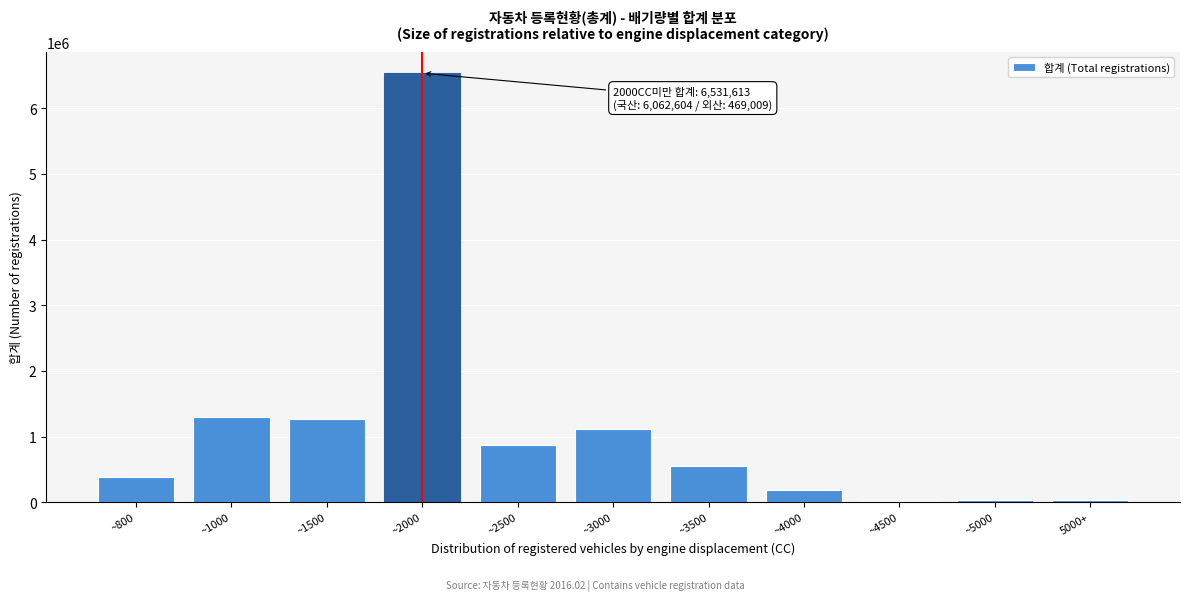

What is the label of the 7th bar from the right?

~2500